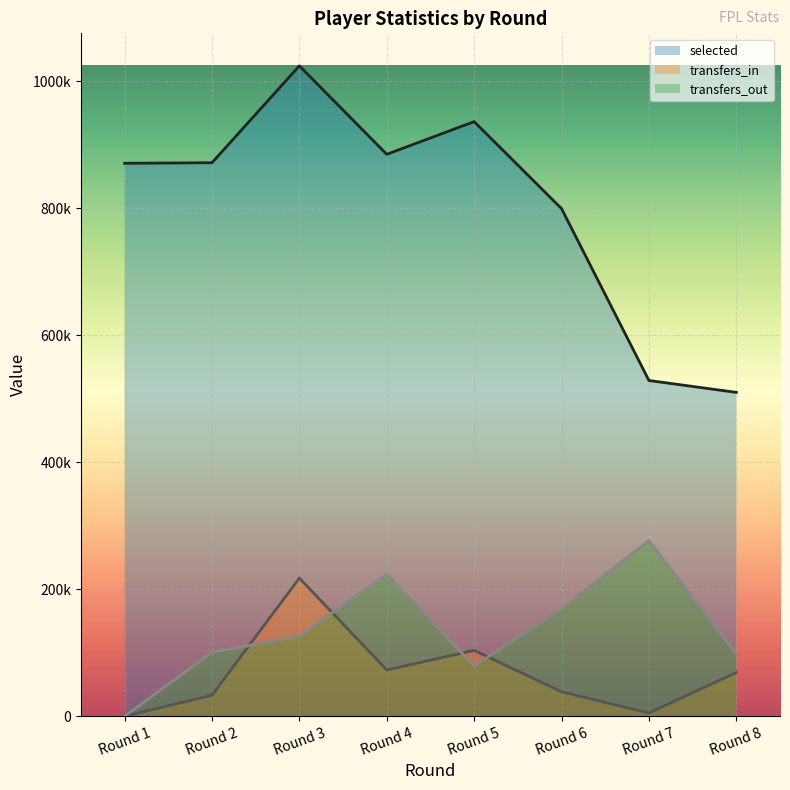

What is the difference between the selected values at Round 2 and Round 8?

361817